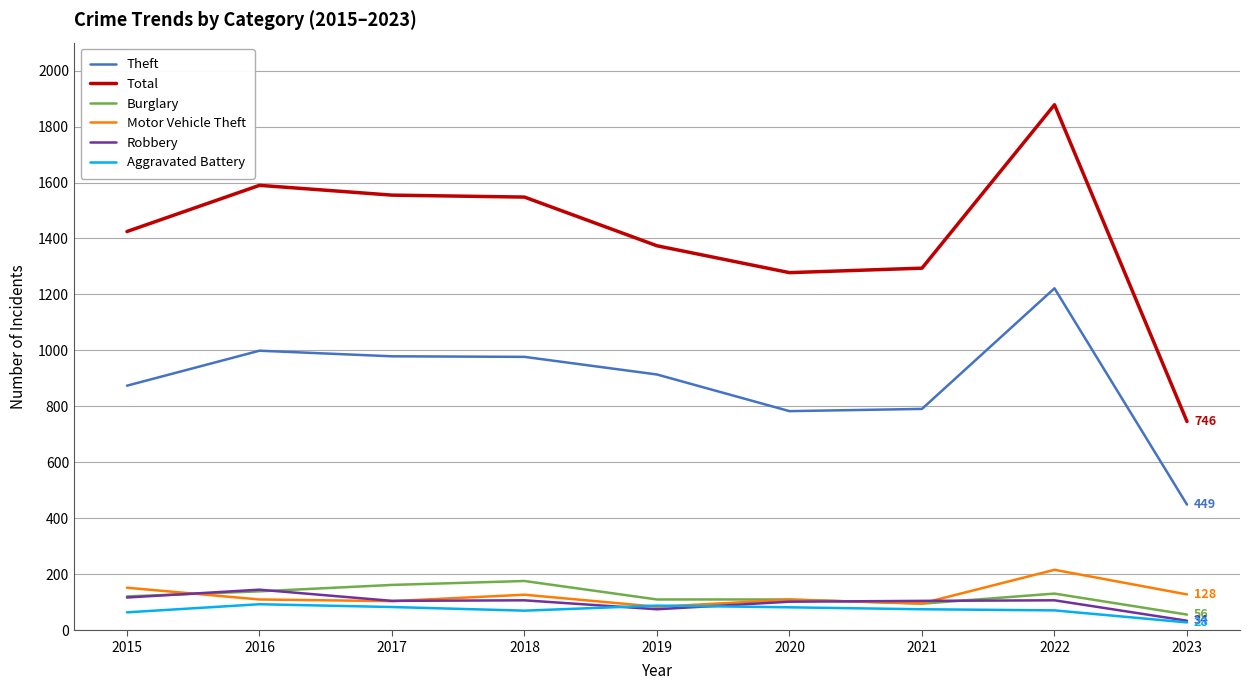

Is this an area chart (filled region under the line)?

No